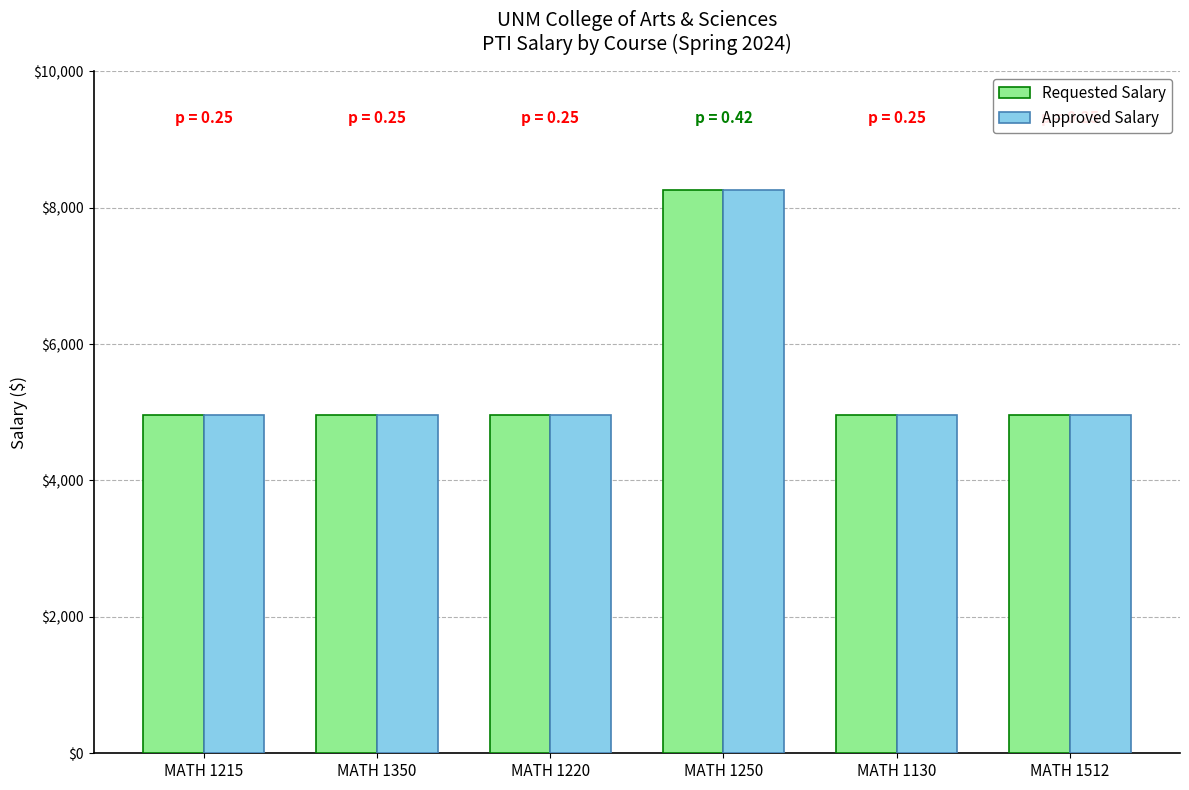

True or false: Requested Salary has a value of 4957.1 at MATH 1512.

True